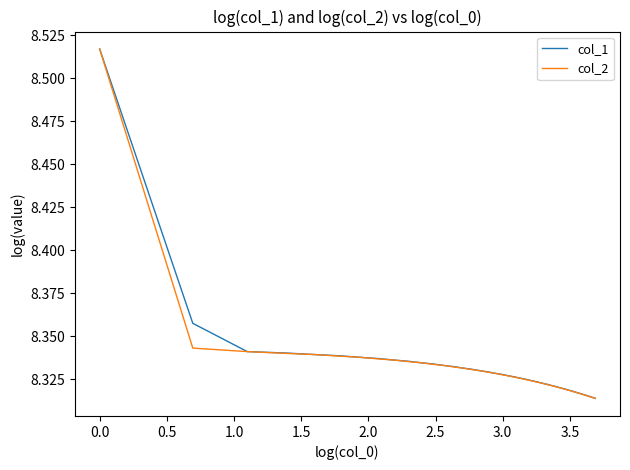

Does the chart have visible grid lines?

No